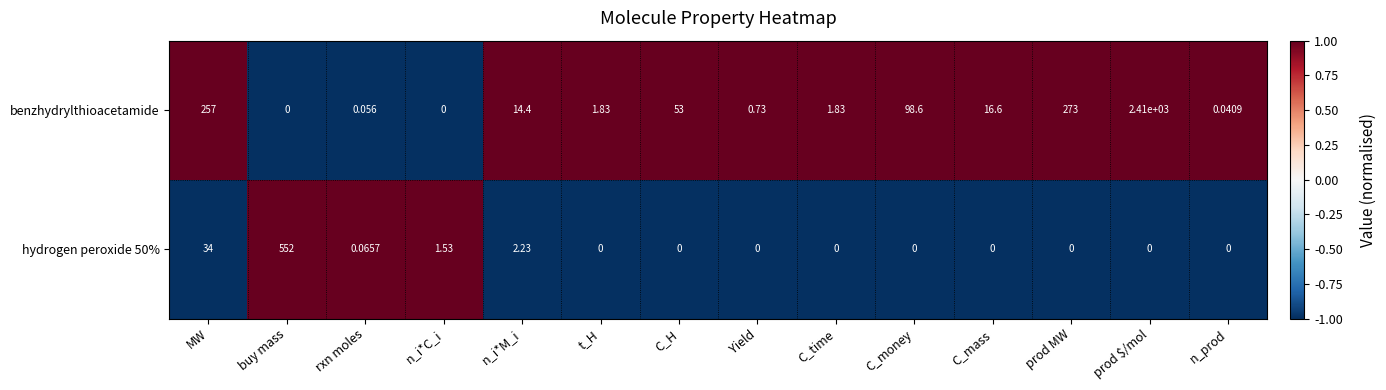

Is the value of benzhydrylthioacetamide at t_H greater than the value of hydrogen peroxide 50% at rxn moles?

Yes